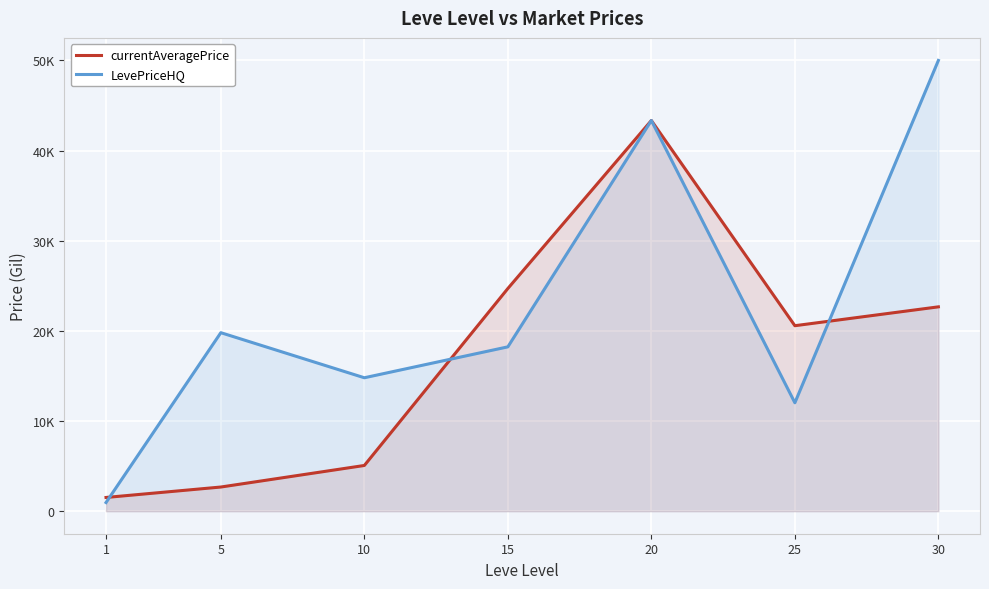

Which series has the largest total across all categories?

LevePriceHQ